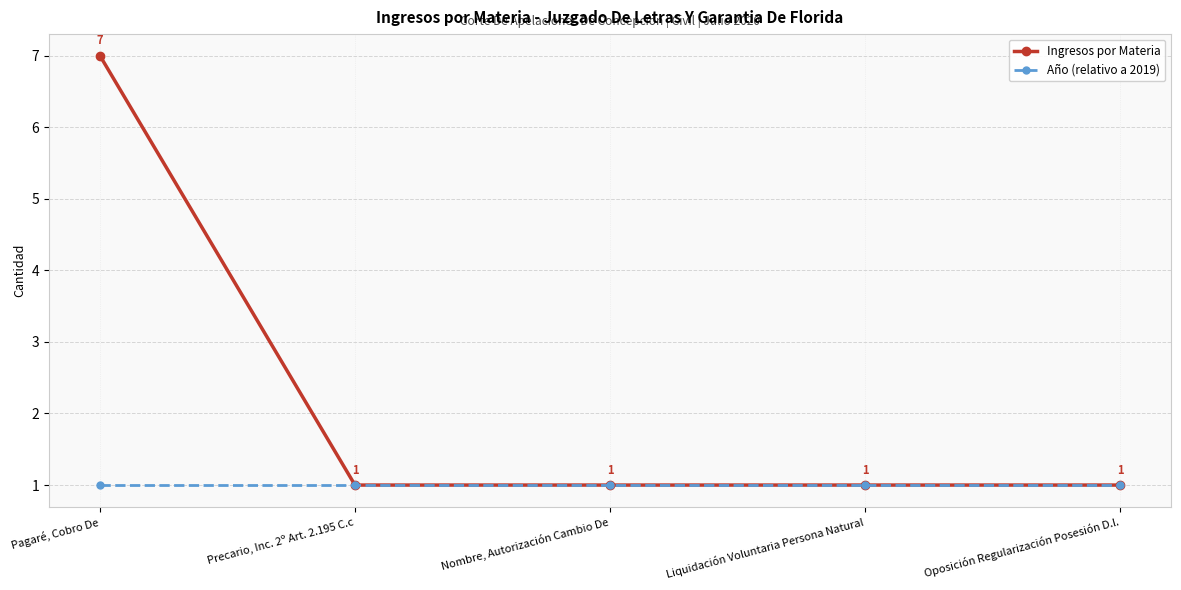

Is it true that Año (relativo a 2019) equals 1 at Liquidación Voluntaria Persona Natural?

True